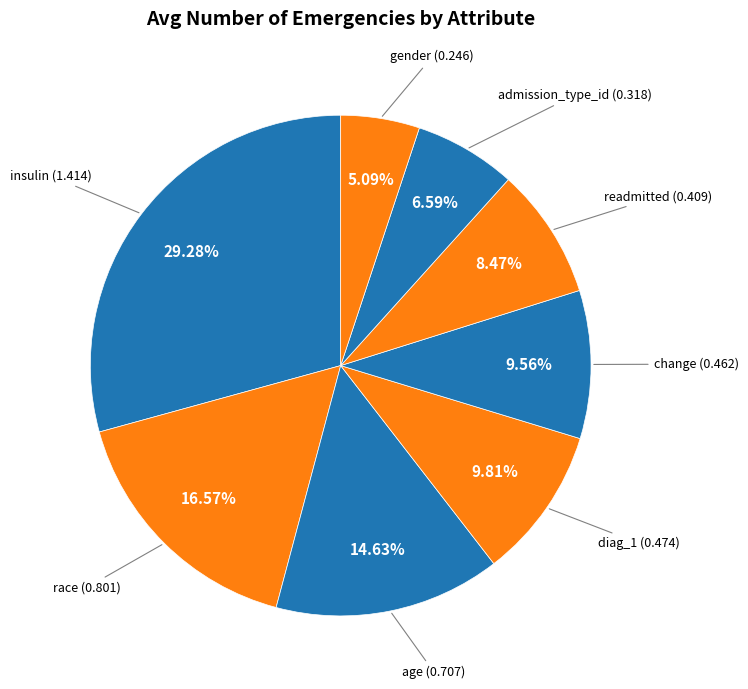

How many slices are in this pie chart?

8